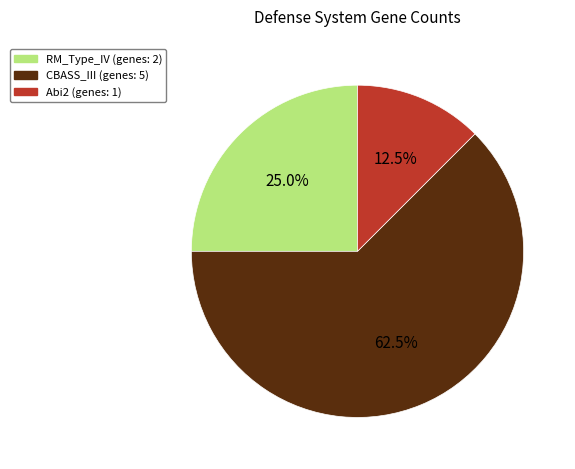

Which category accounts for the majority?

CBASS_III